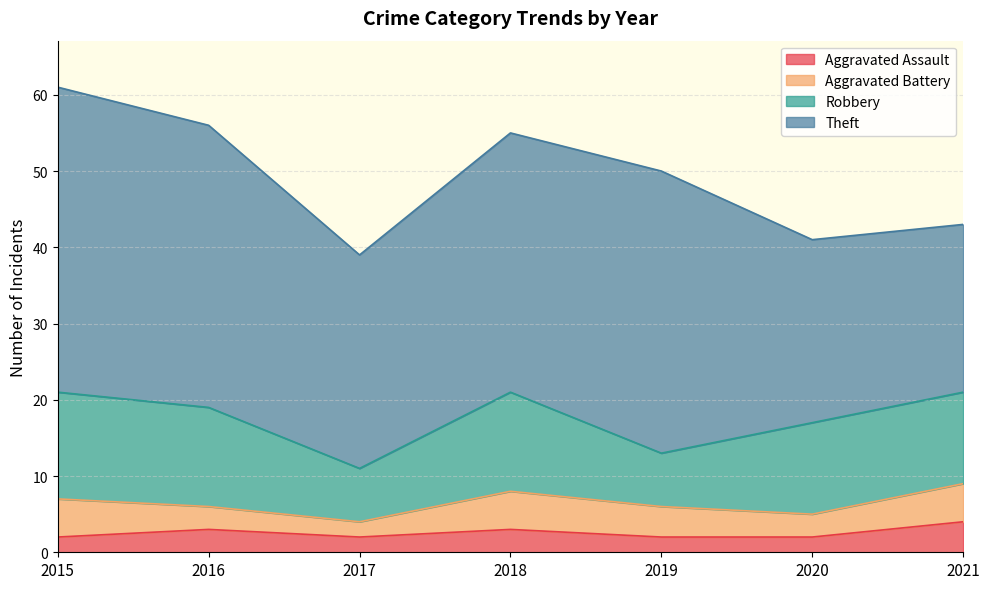

The Theft series shows 31 at 2021. True or false?

False